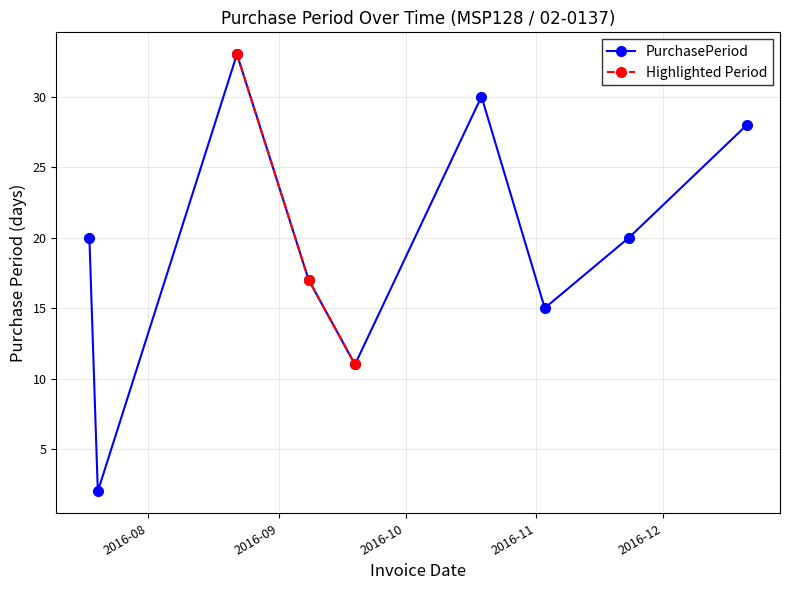

Reading left to right, extract all data points from this chart.

20	2	33	17	11	30	15	20	28